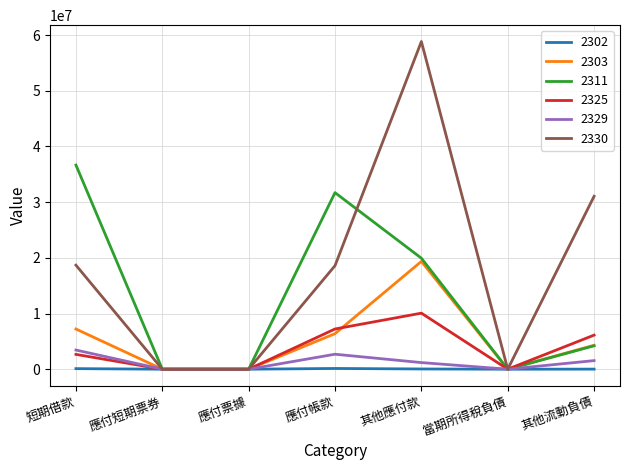

What is the sum of all 2330 values?

127177547